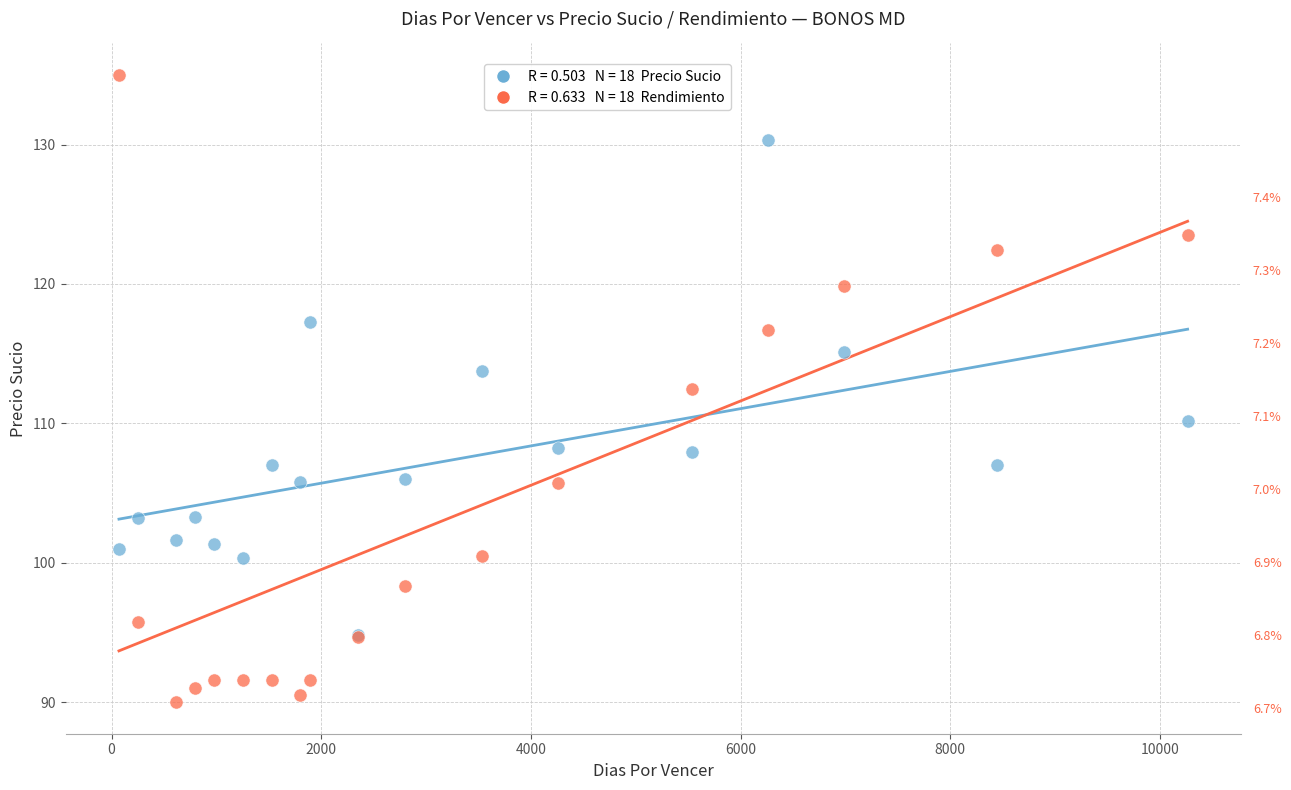

Across all series, what Y value is closest to 112?

112.5